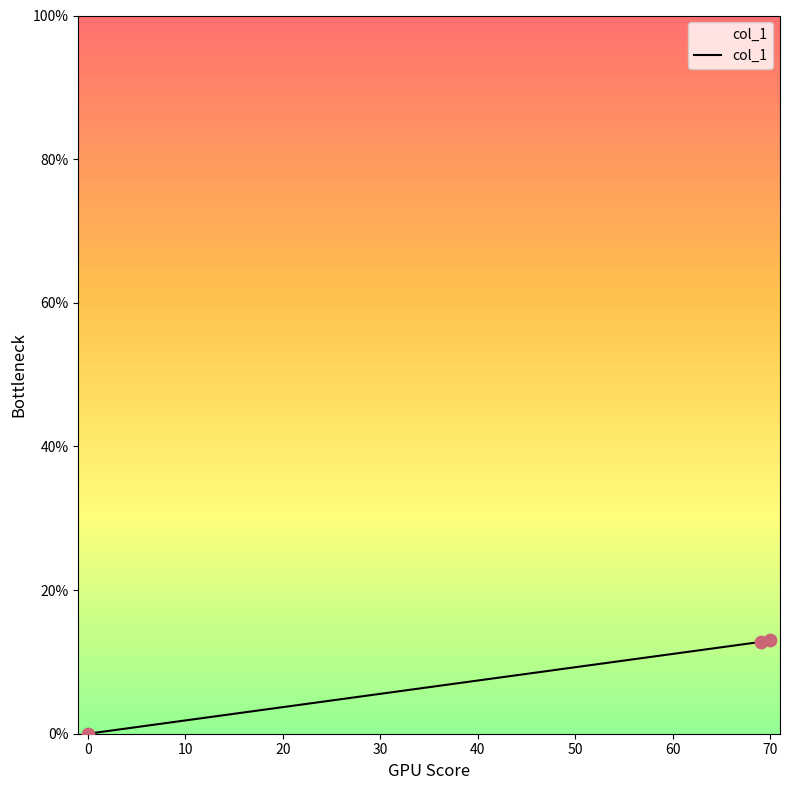

What is the average value?

8.6